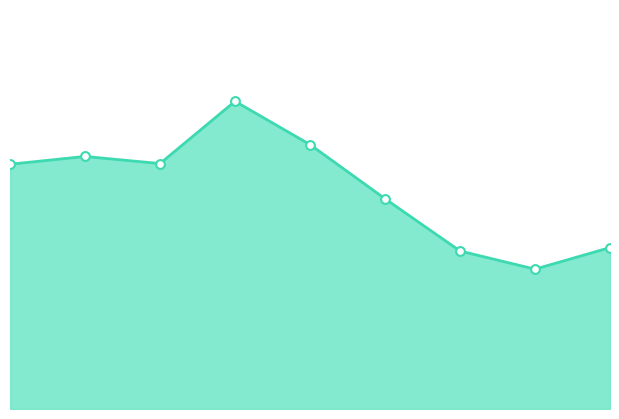

How many lines are shown in the chart?

1